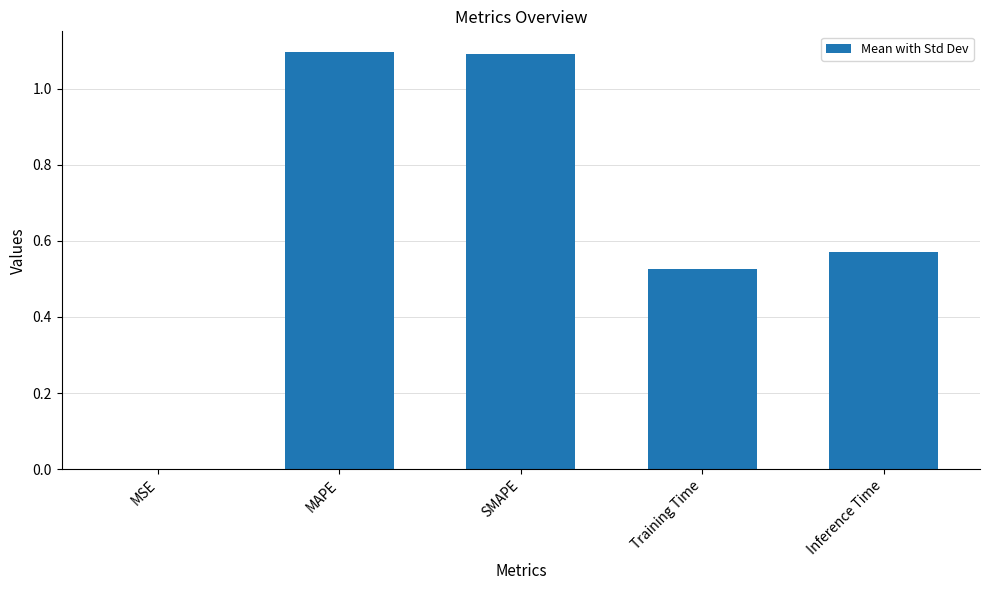

What is the change in value from MAPE to Inference Time?

-0.5